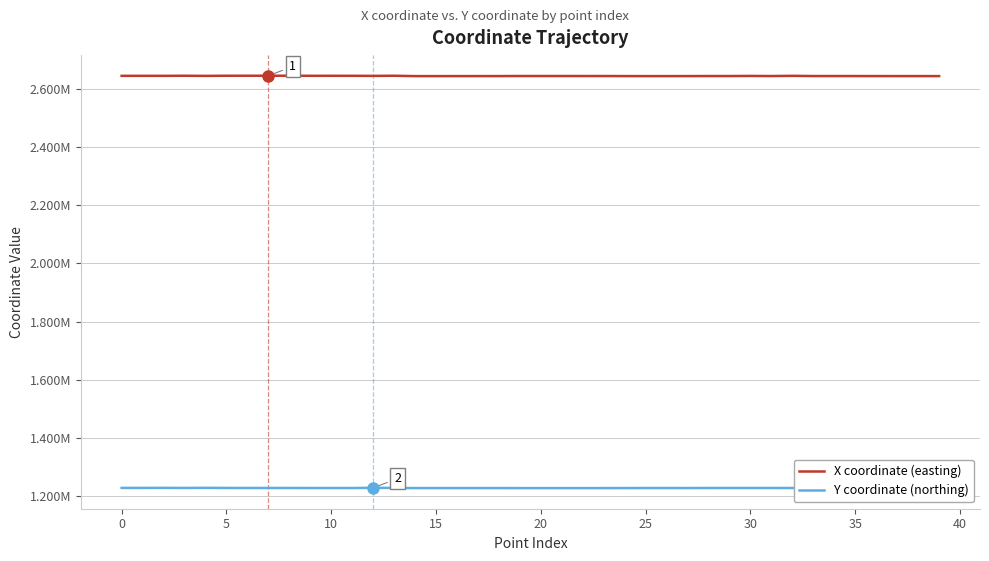

What is the sum of all Y coordinate (northing) values?

49115880.4